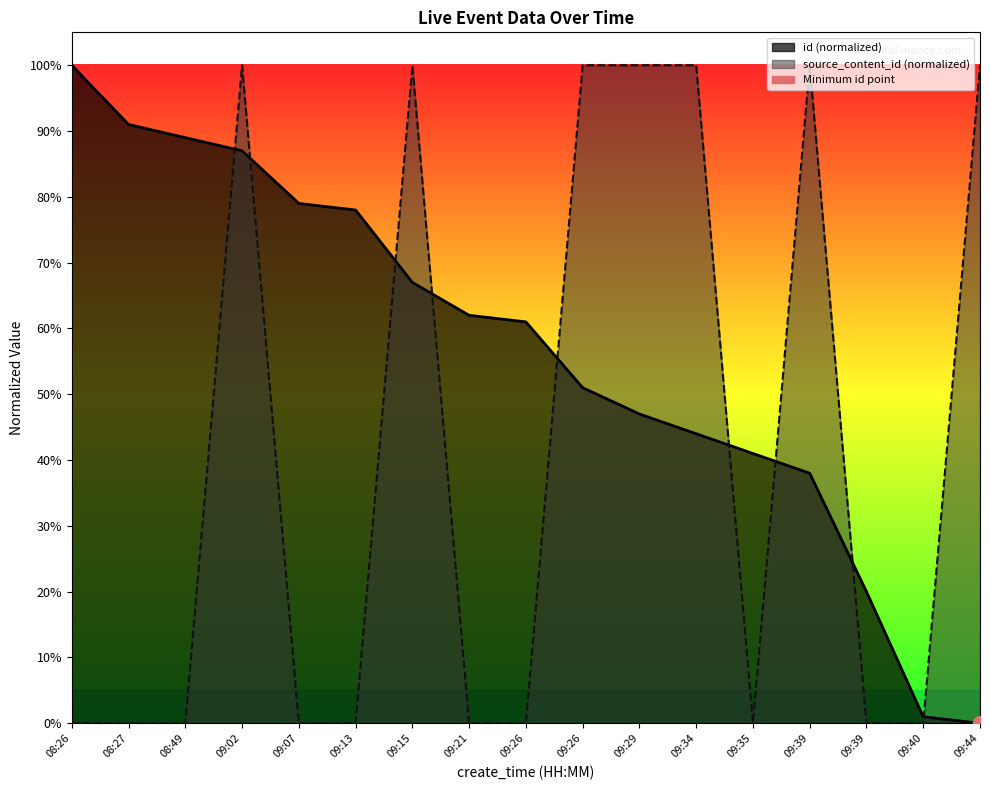

Which category has the lowest value in the id_line series?

09:44